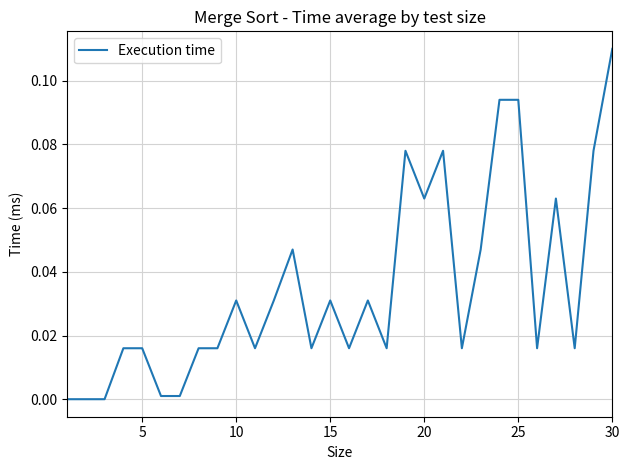

At which category does the chart reach its peak across all series?

30